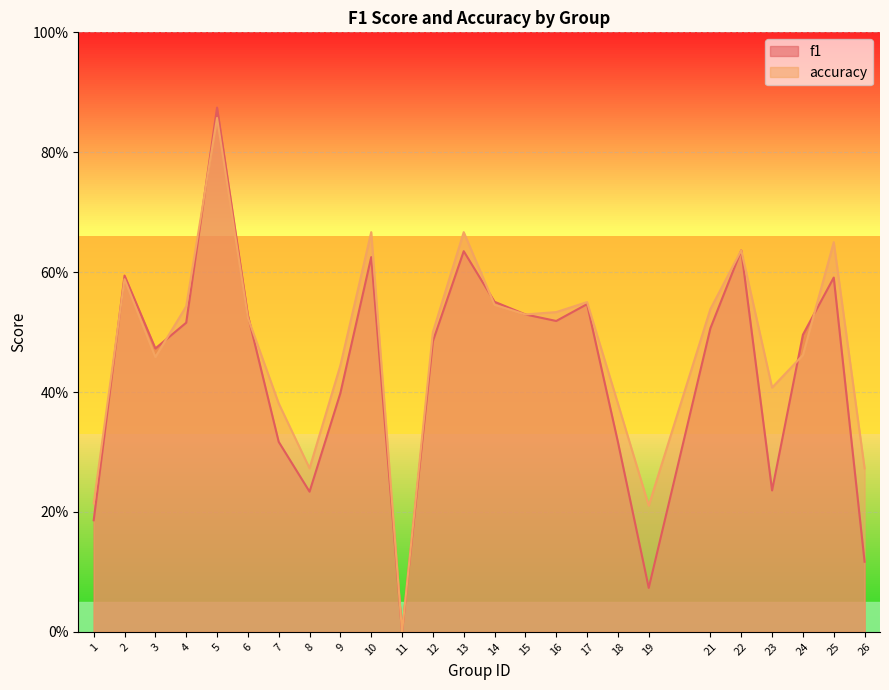

Where do f1 and accuracy first cross each other?

1 and 2